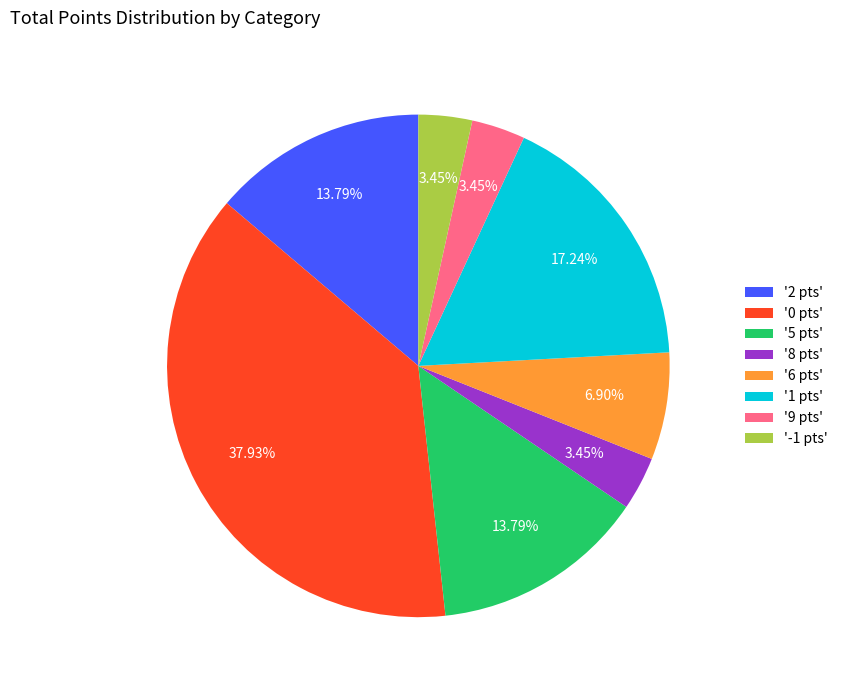

Count the number of slices in the pie.

8